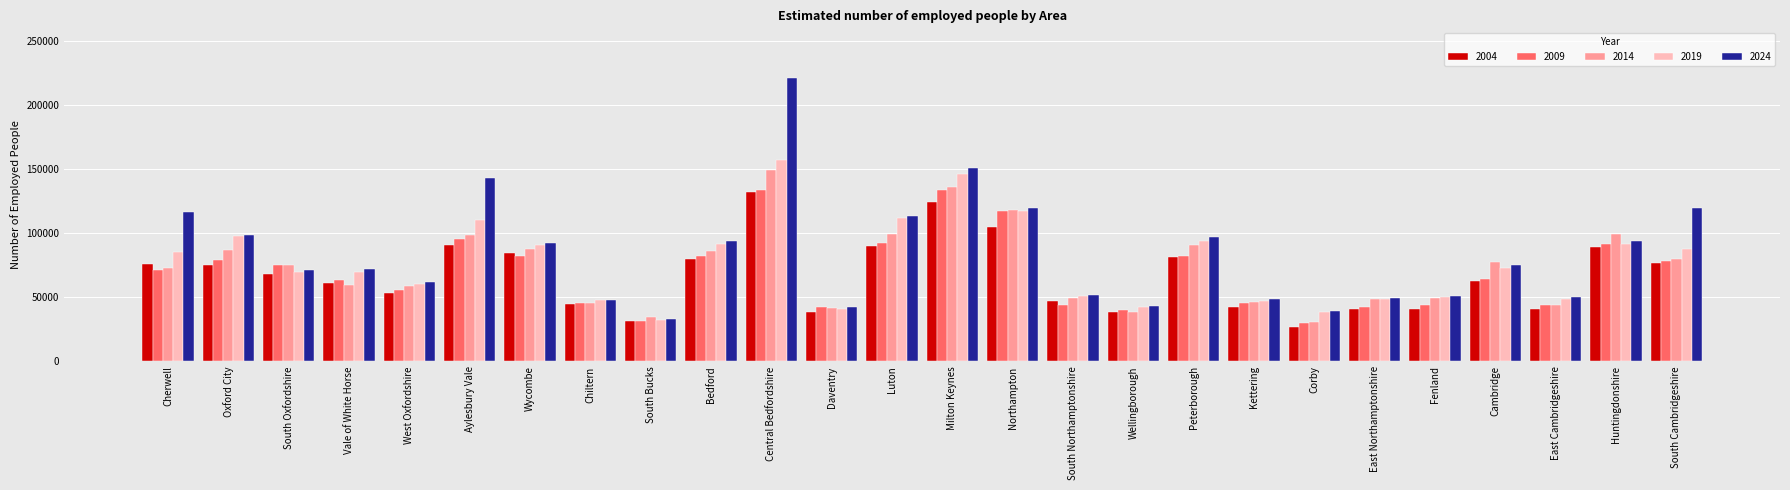

True or false: 2024 has a value of 119555 at Northampton.

True